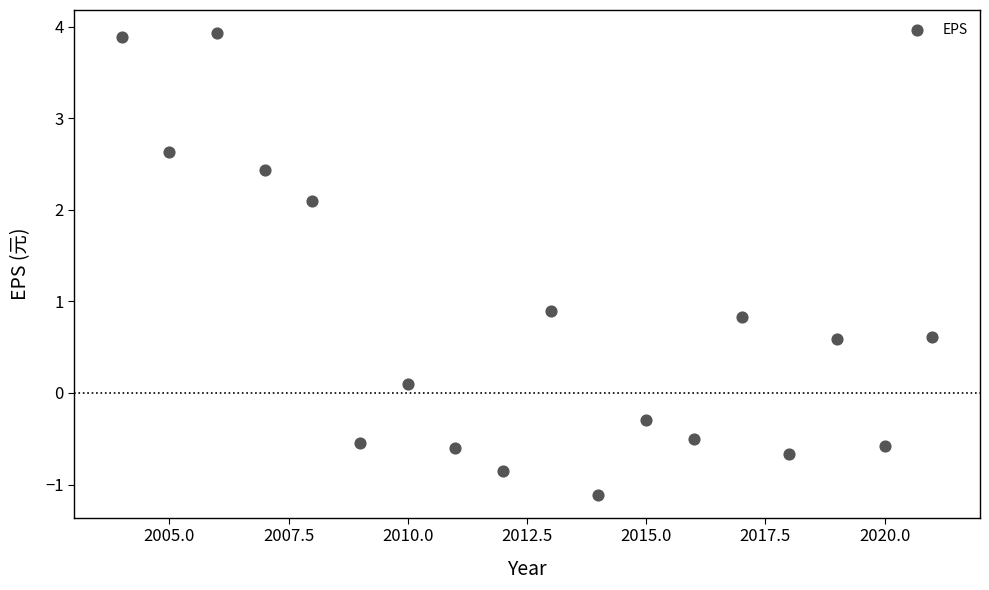

What Y value in the scatter plot is closest to 1?

0.9